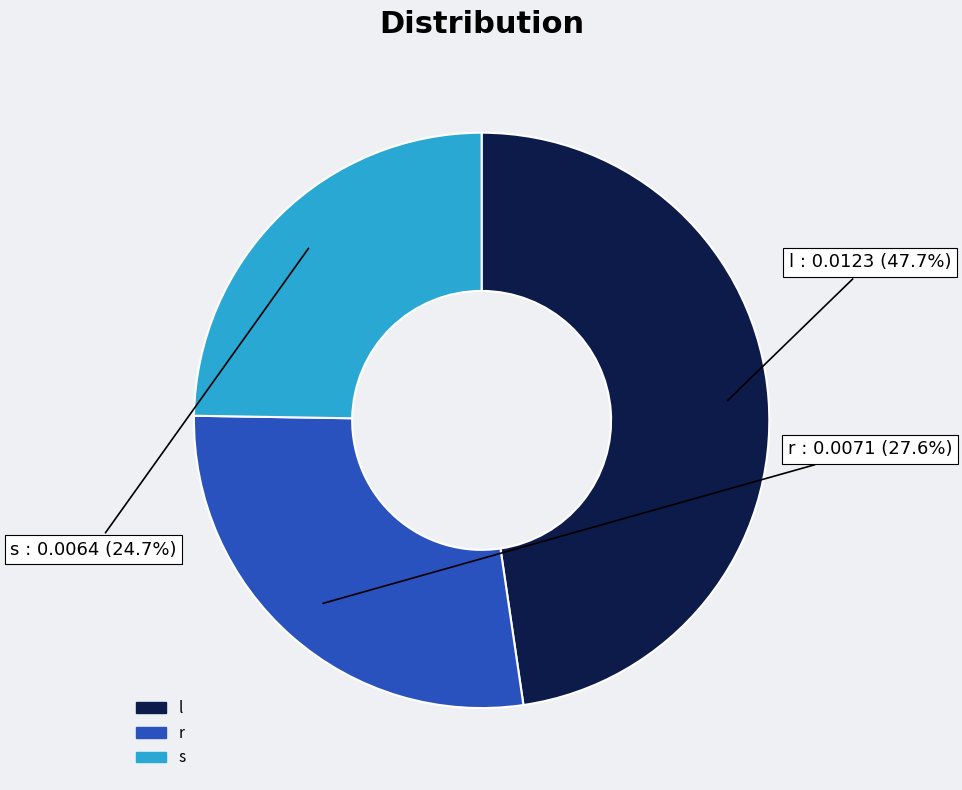

Is it true that s is 19% of the pie?

False